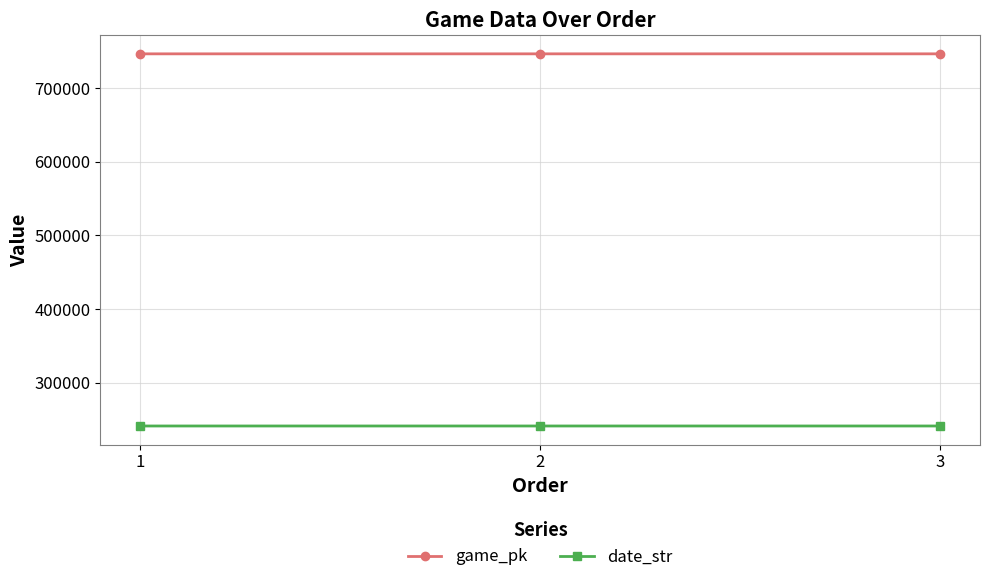

At which label does date_str first exceed 240928?

1